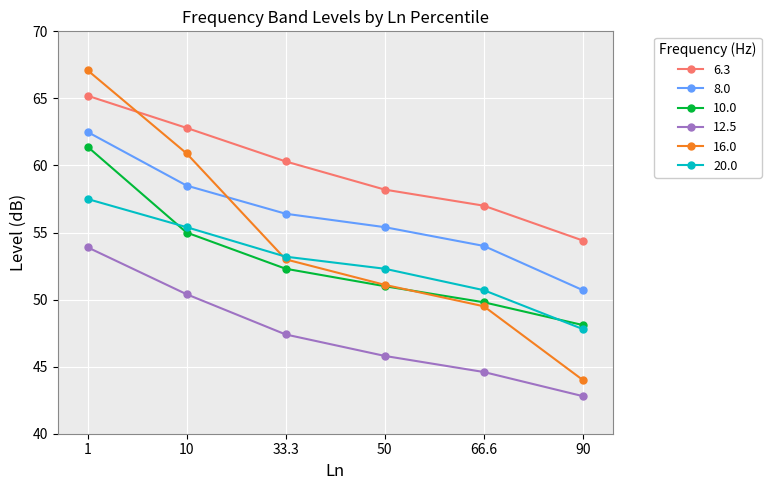

How many lines are shown in the chart?

6